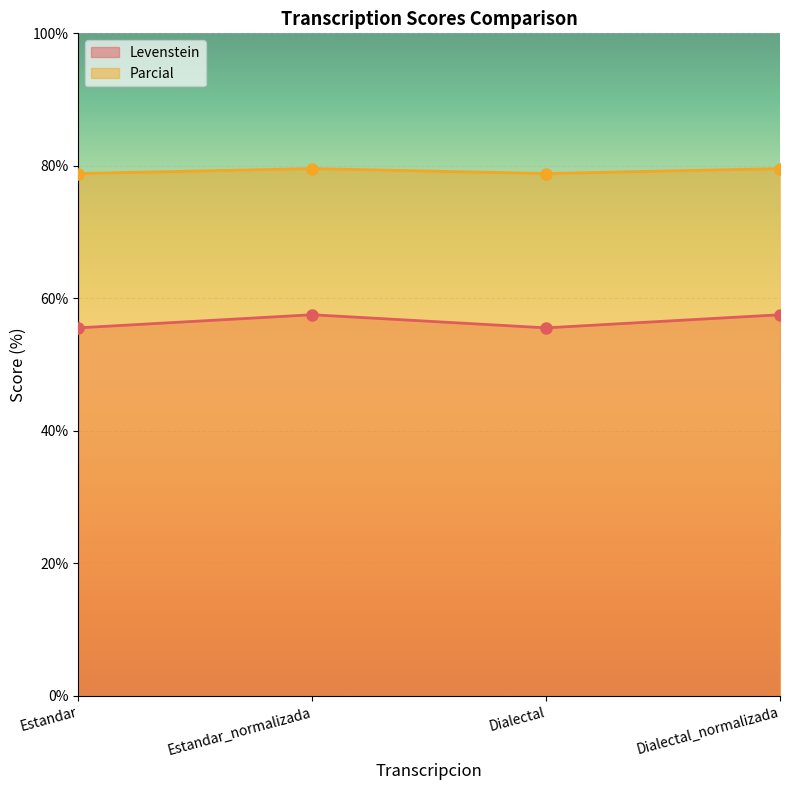

Reading right to left, transcribe all the data shown in this chart.

Levenstein: Dialectal_normalizada=57.5	Dialectal=55.6	Estandar_normalizada=57.5	Estandar=55.6
Parcial: Dialectal_normalizada=79.6	Dialectal=78.8	Estandar_normalizada=79.6	Estandar=78.8